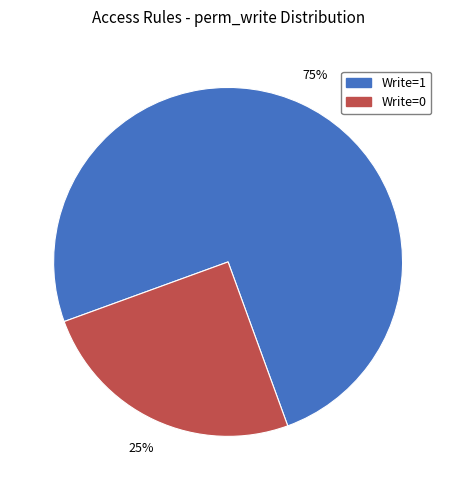

Do Write=1 and Write=0 together represent more than half of the pie?

Yes